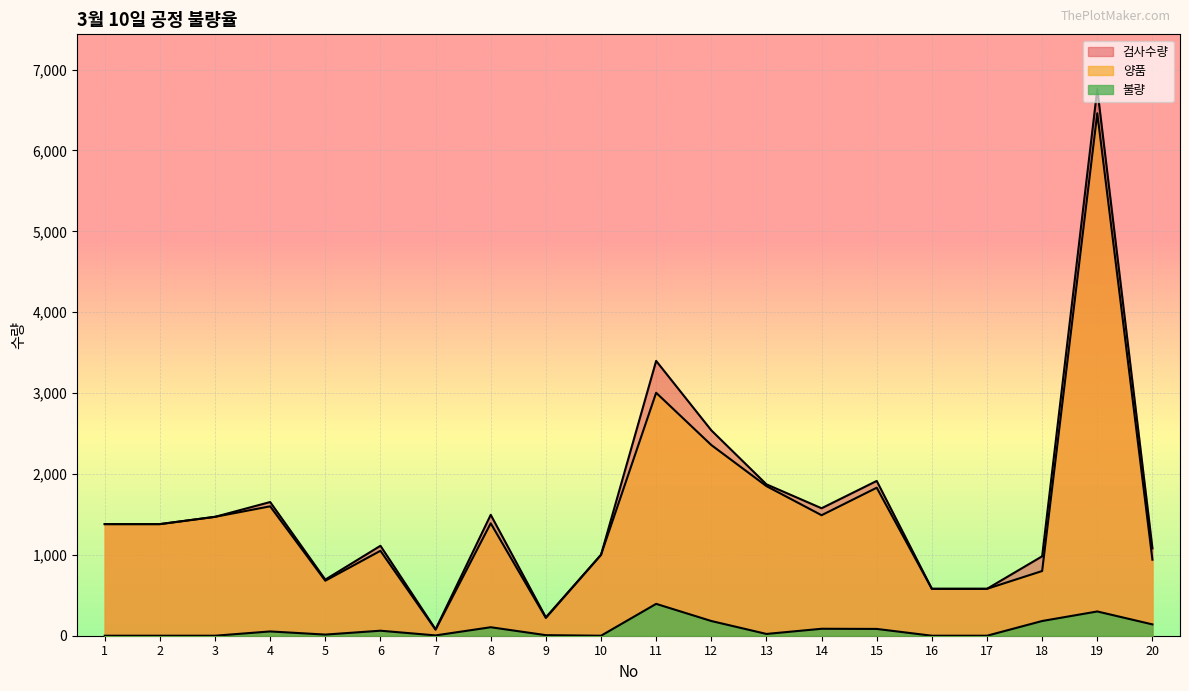

At which category does the chart reach its minimum across all series?

1